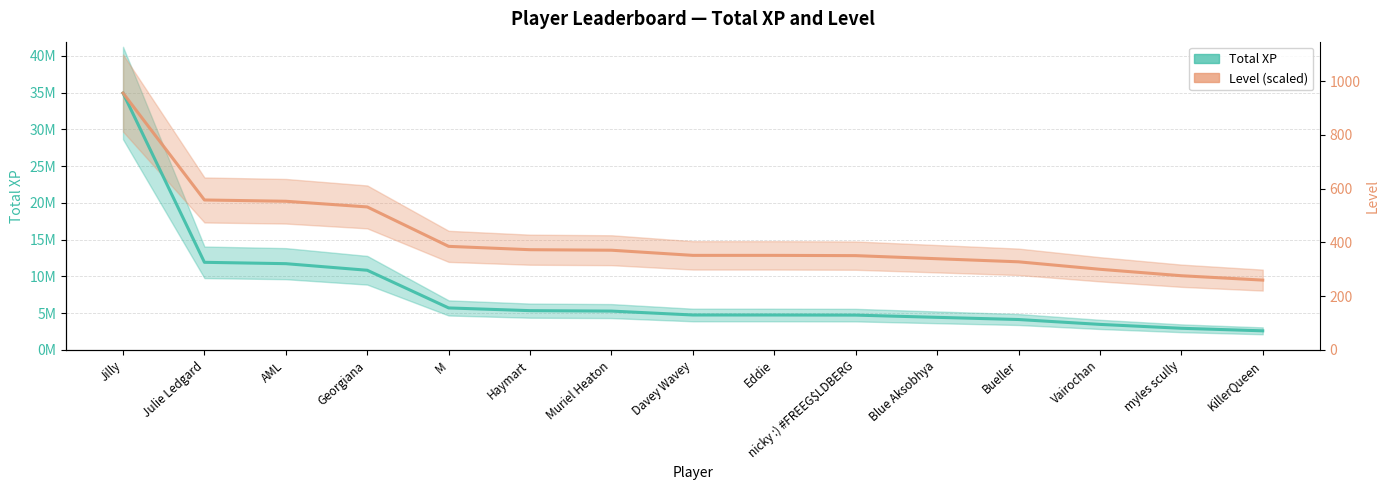

What is the difference between the highest and lowest values at Vairochan?

7494072.4